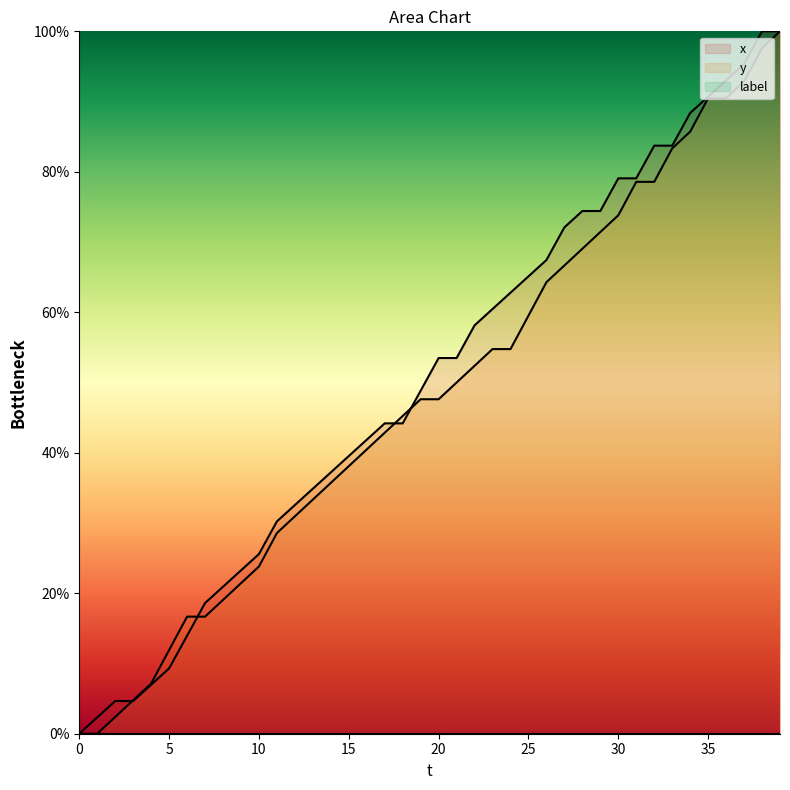

The value of x at 5 is 9.3. True or false?

True